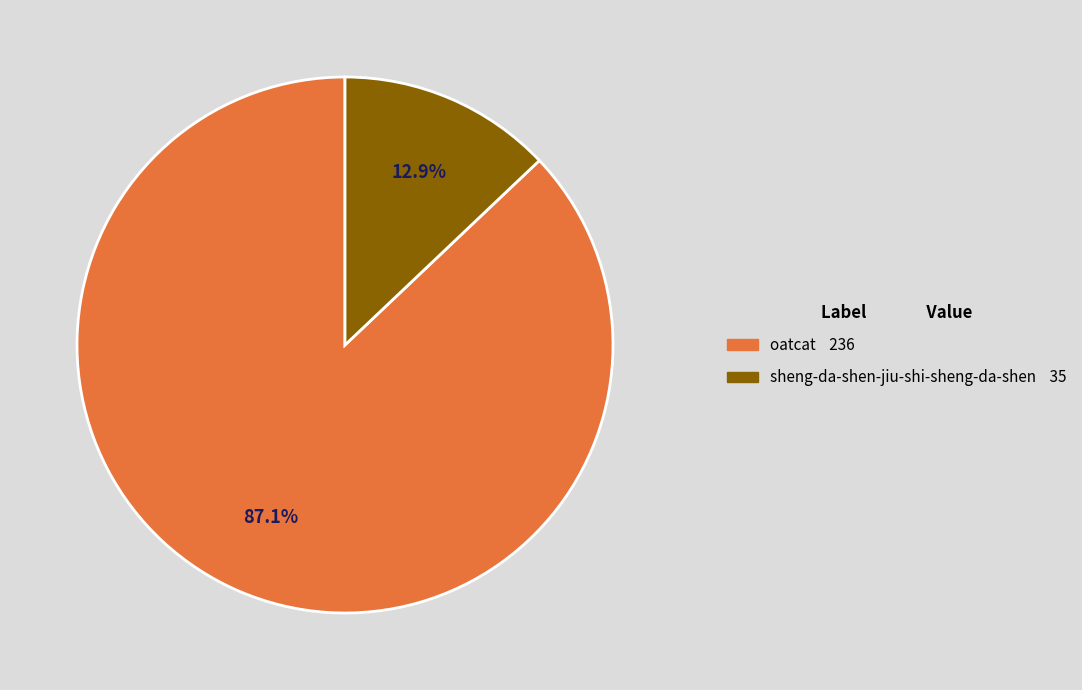

To the nearest percent, what is the average slice percentage?

50%